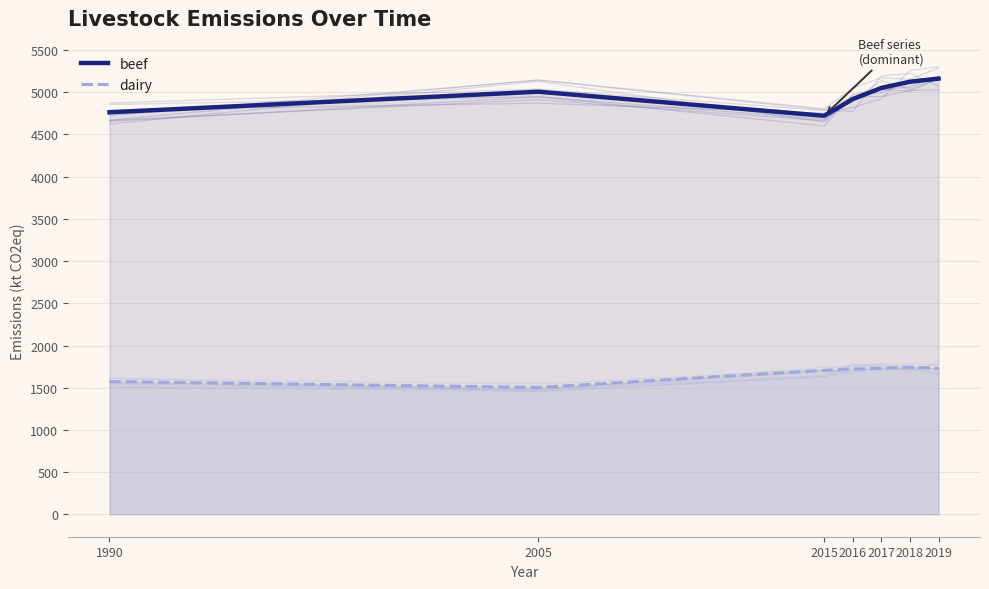

How many distinct data groups are displayed?

2